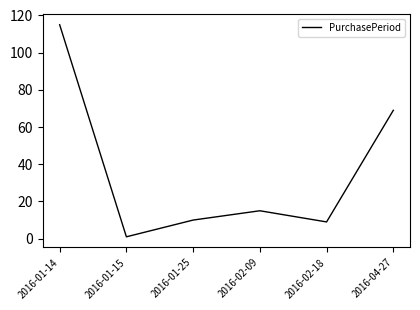

Reading right to left, what are all the values shown in this chart?

69	9	15	10	1	115